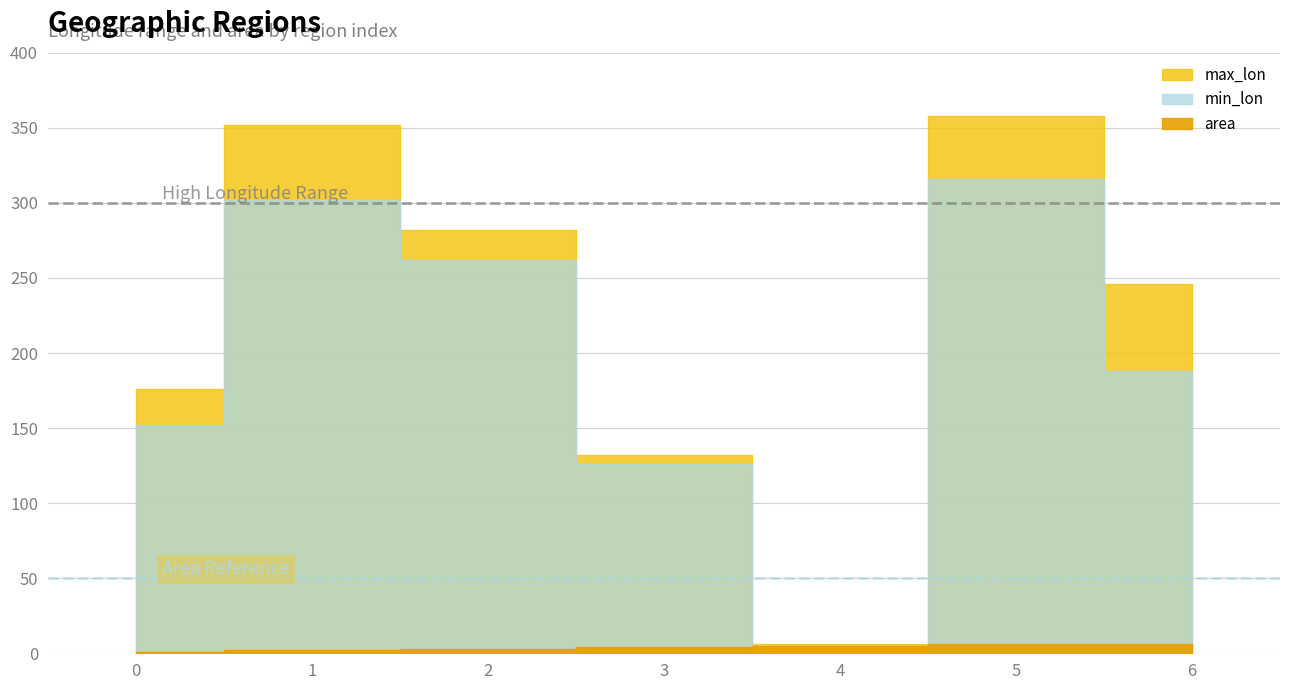

Reading right to left, extract all data points from this chart.

max_lon: 246	358	6	132	282	352	176
min_lon: 188	316	0	126	262	302	152
area: 6	6	5	4	3	2	1